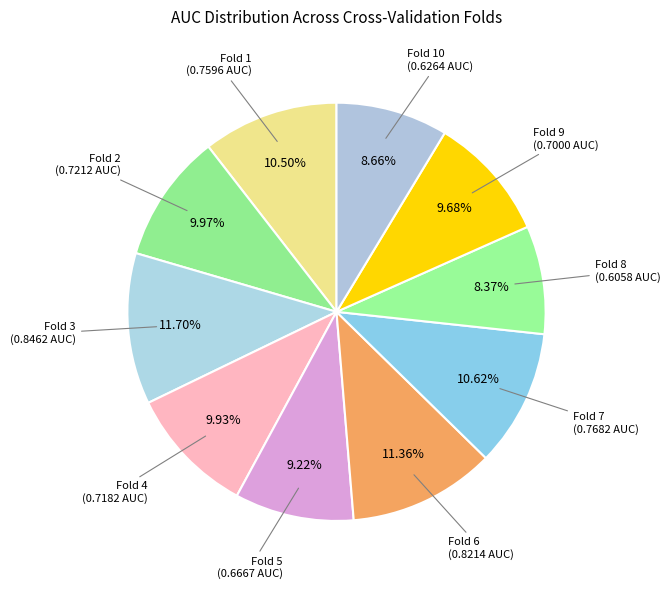

Which category has the smallest portion of the pie?

Fold 8